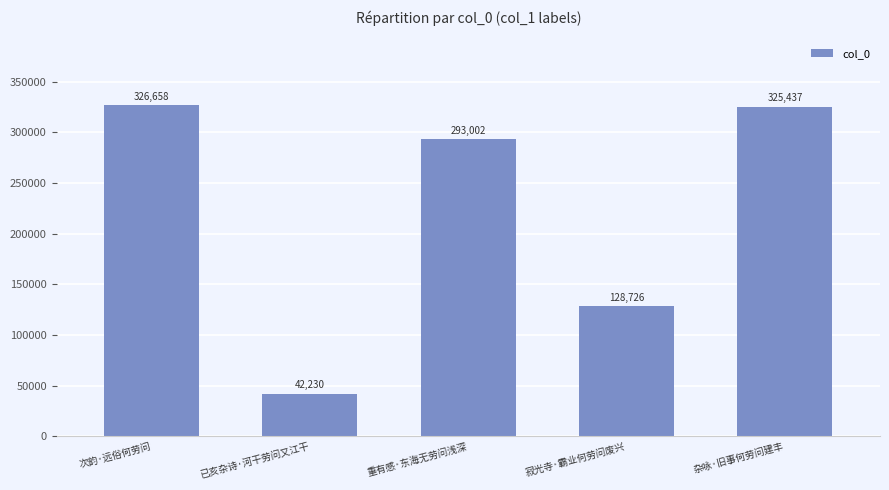

What is the average value?

223211